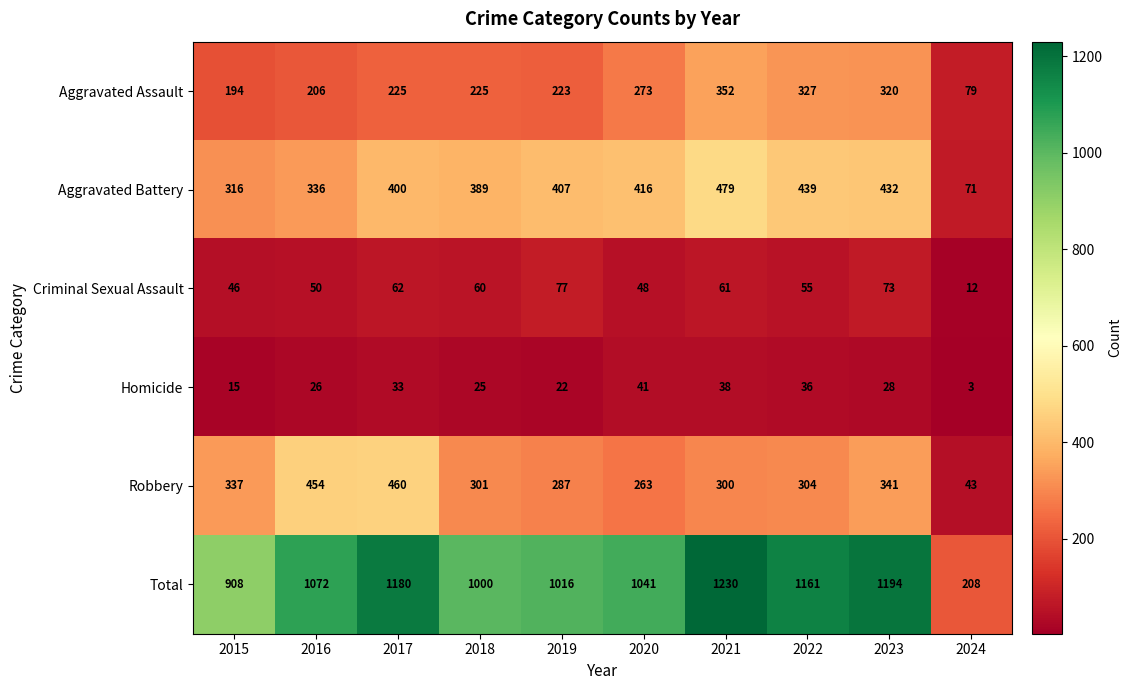

What is the difference between the maximum and minimum values in the Criminal Sexual Assault series?

65